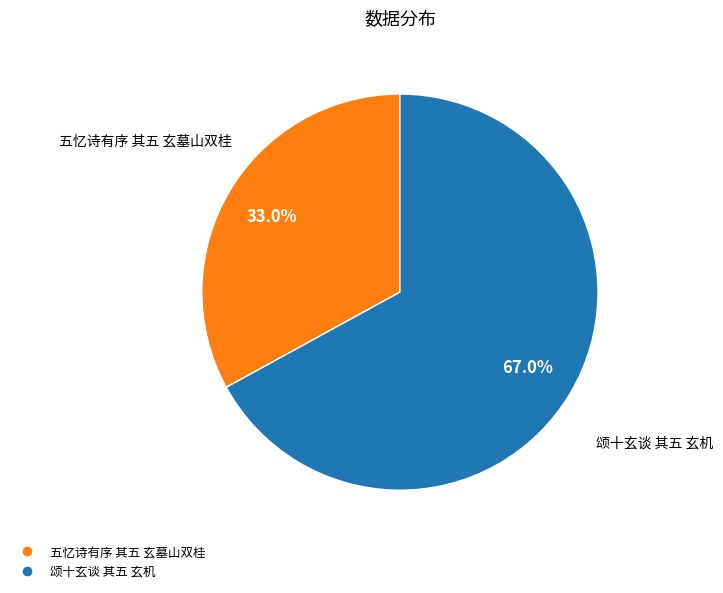

Is it true that 颂十玄谈 其五 玄机 is 67% of the pie?

True